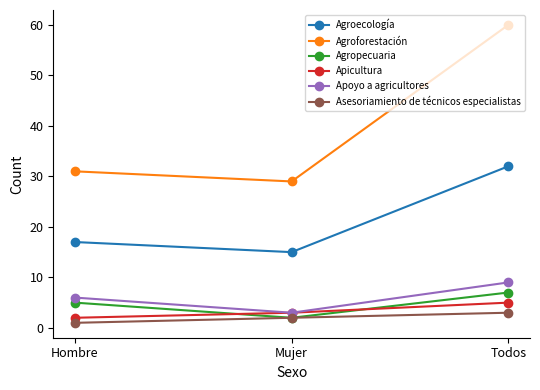

Reading right to left, transcribe all the data shown in this chart.

Agroecología: Todos=32	Mujer=15	Hombre=17
Agroforestación: Todos=60	Mujer=29	Hombre=31
Agropecuaria: Todos=7	Mujer=2	Hombre=5
Apicultura: Todos=5	Mujer=3	Hombre=2
Apoyo a agricultores: Todos=9	Mujer=3	Hombre=6
Asesoriamiento de técnicos especialistas: Todos=3	Mujer=2	Hombre=1